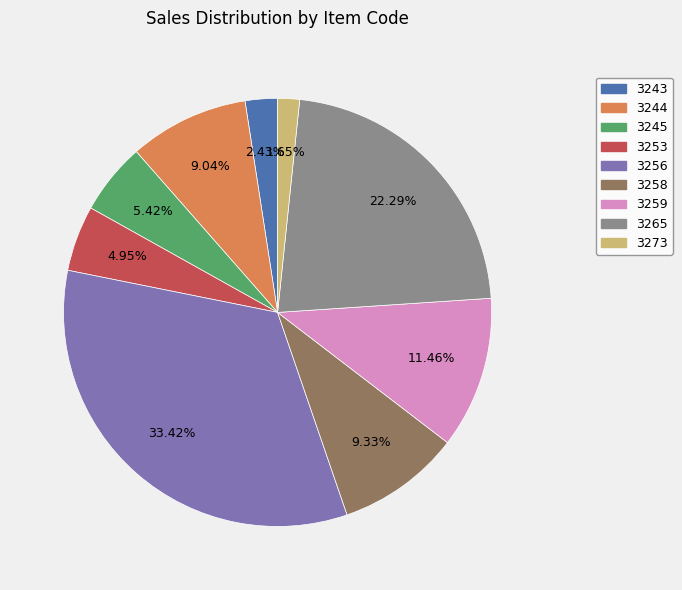

Is the sum of 3253 and 3265 greater than half?

No